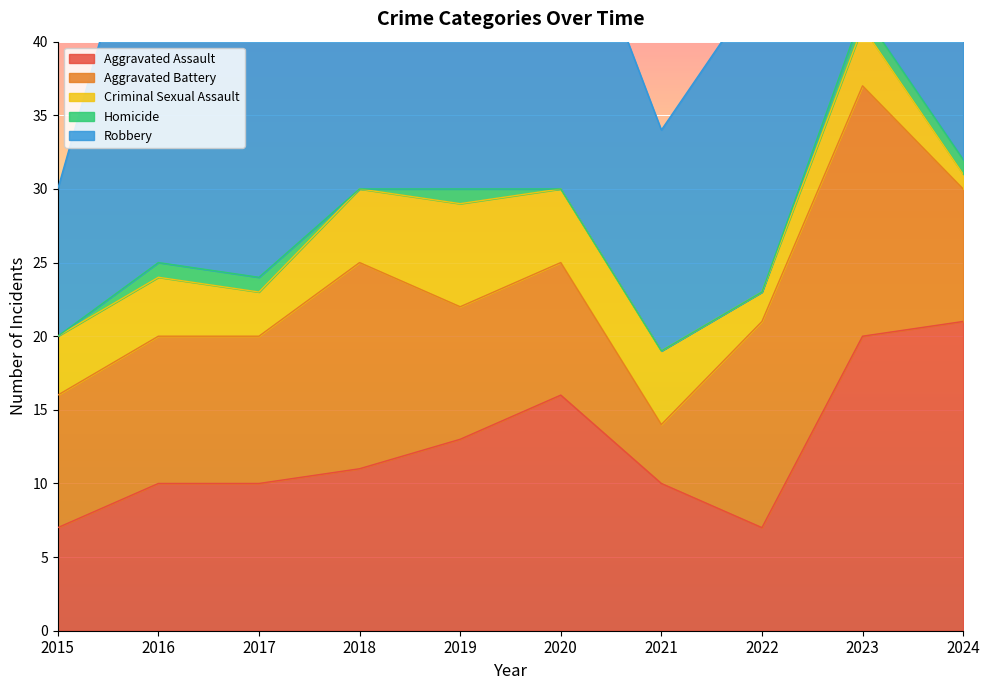

How many data points in Aggravated Assault are above 11?

4